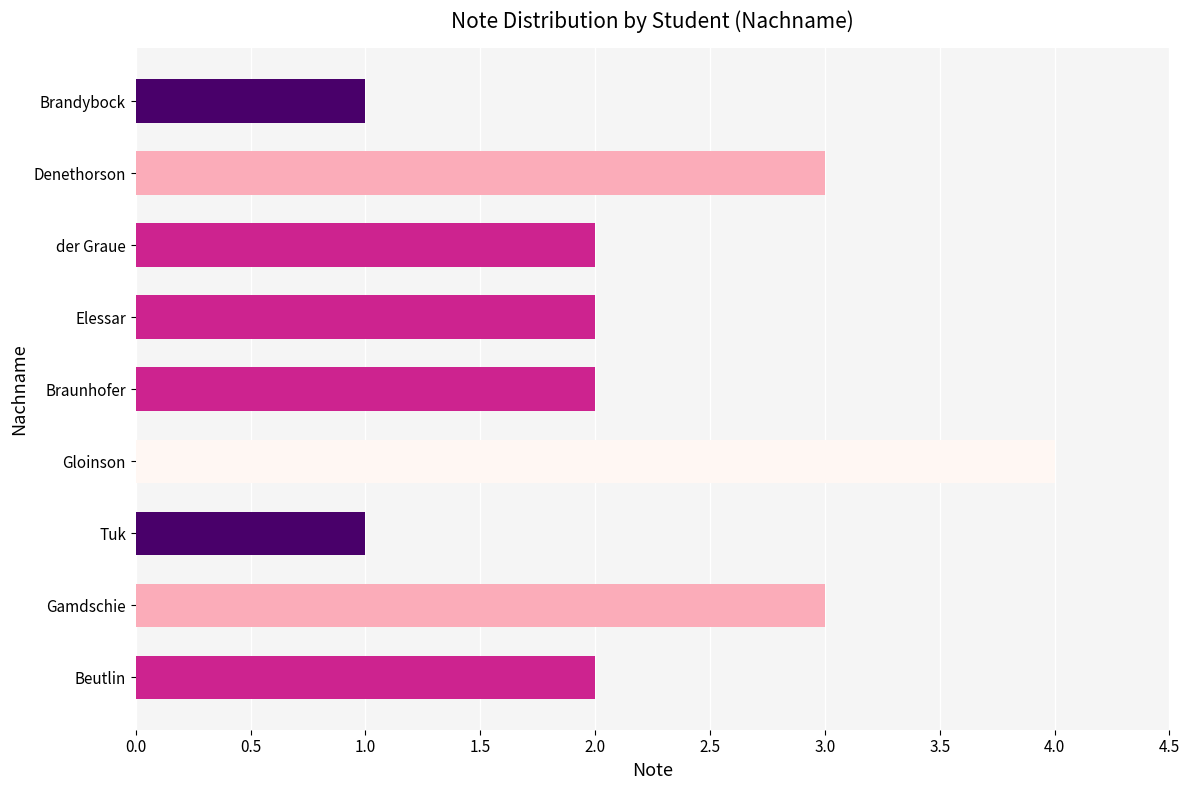

Is it true that the value at Denethorson is 3?

True